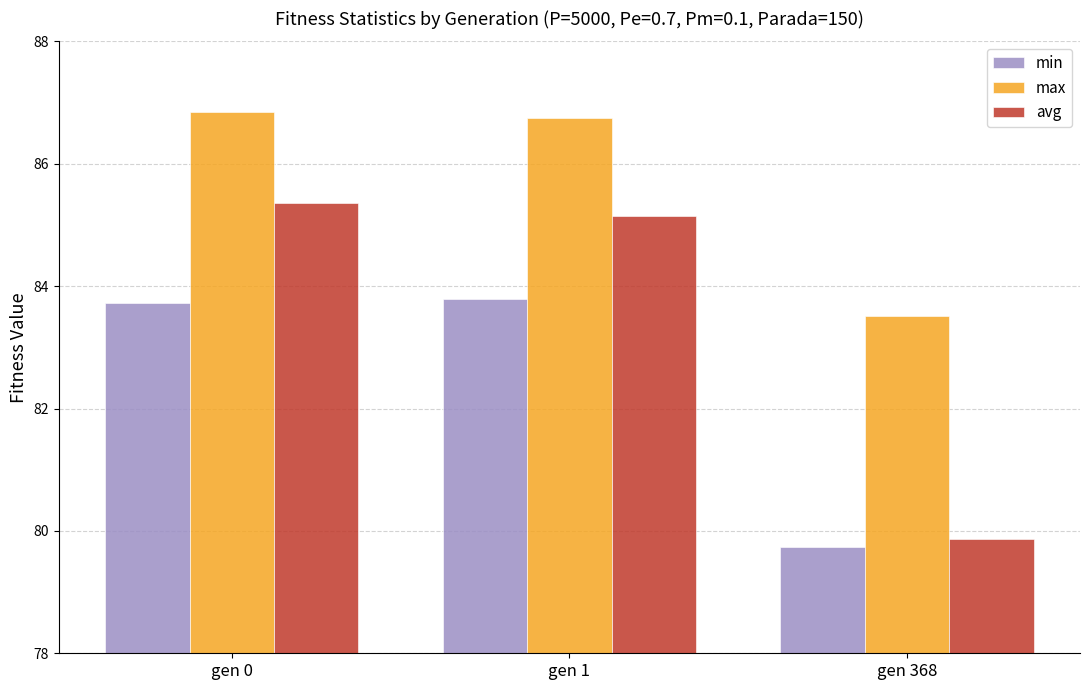

The value of min at gen 1 is 83.8. True or false?

True